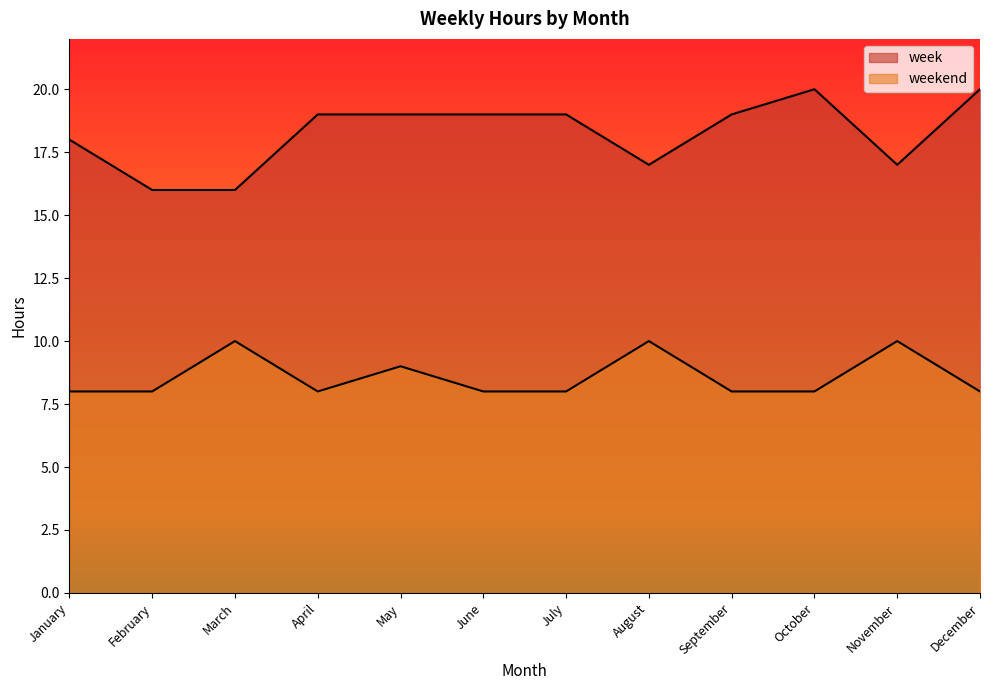

Which series has the largest range (max minus min)?

week